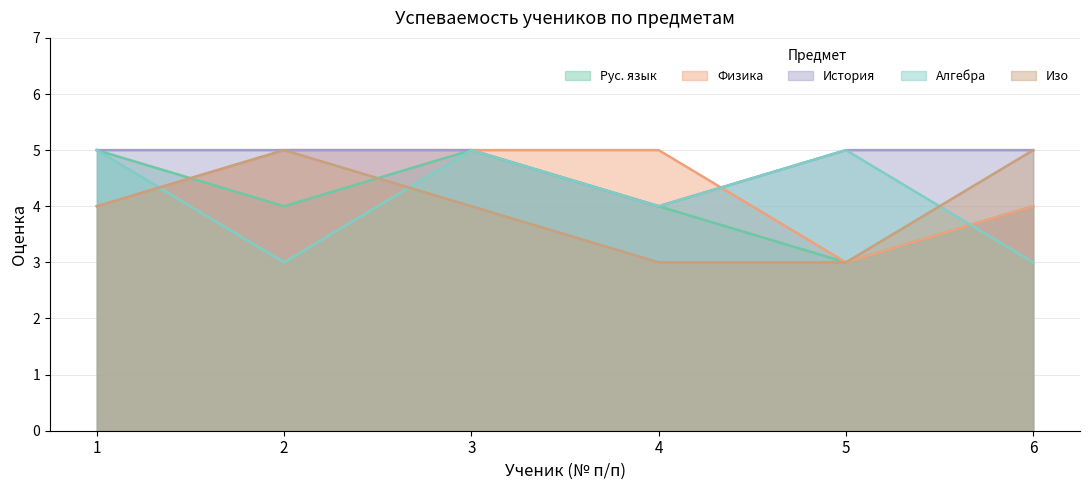

What is the sum of the Алгебра values at 3 and 6?

8